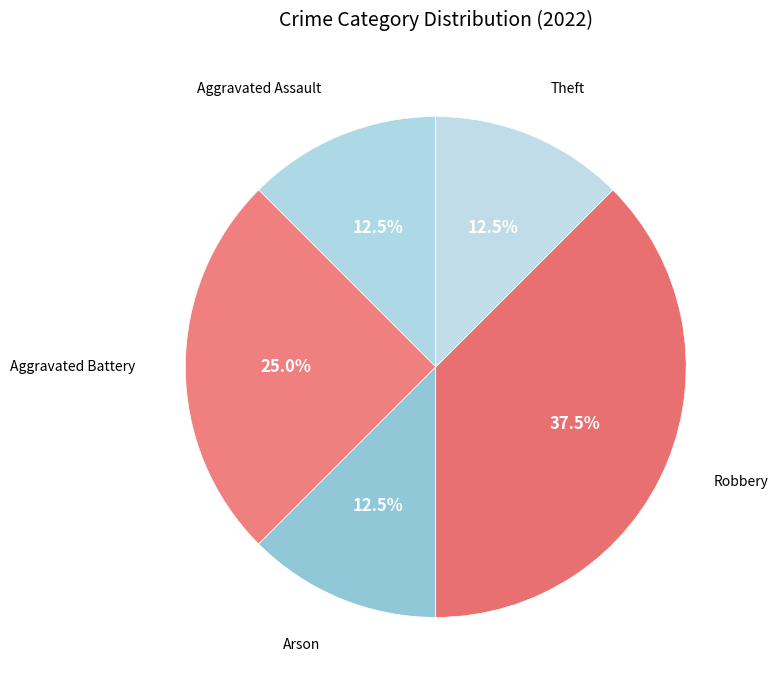

Which slice is the largest?

Robbery